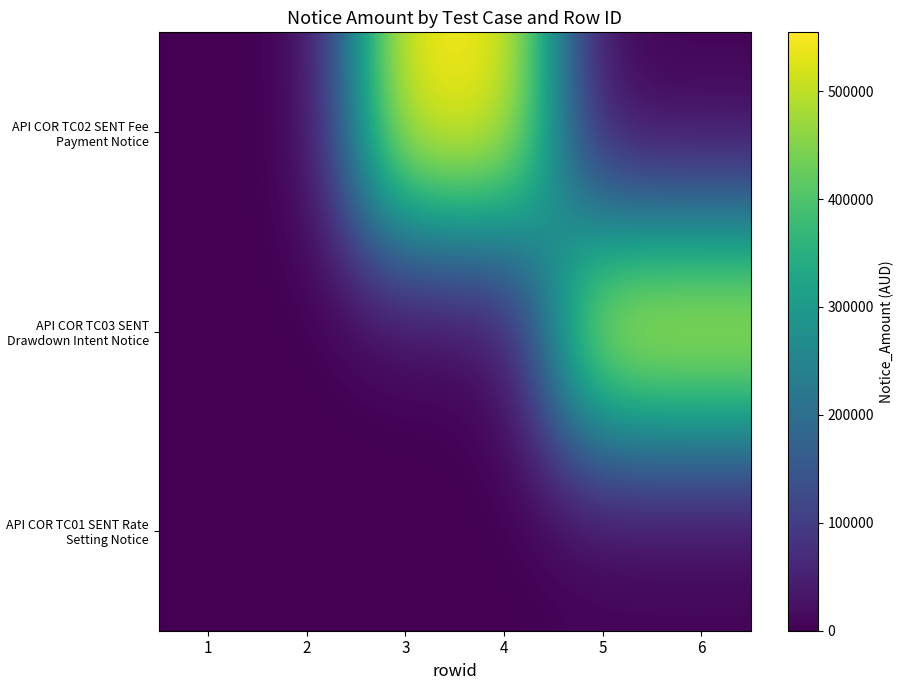

Reading left to right, list all the values displayed in this chart.

API COR TC02 SENT Fee Payment Notice: 1=0.0	2=0.0	3=554520.6	4=554520.6	5=0.0	6=0.0
API COR TC03 SENT Drawdown Intent Notice: 1=0.0	2=0.0	3=0.0	4=0.0	5=554520.6	6=554520.6
API COR TC01 SENT Rate Setting Notice: 1=0.0	2=0.0	3=0.0	4=0.0	5=0.0	6=0.0